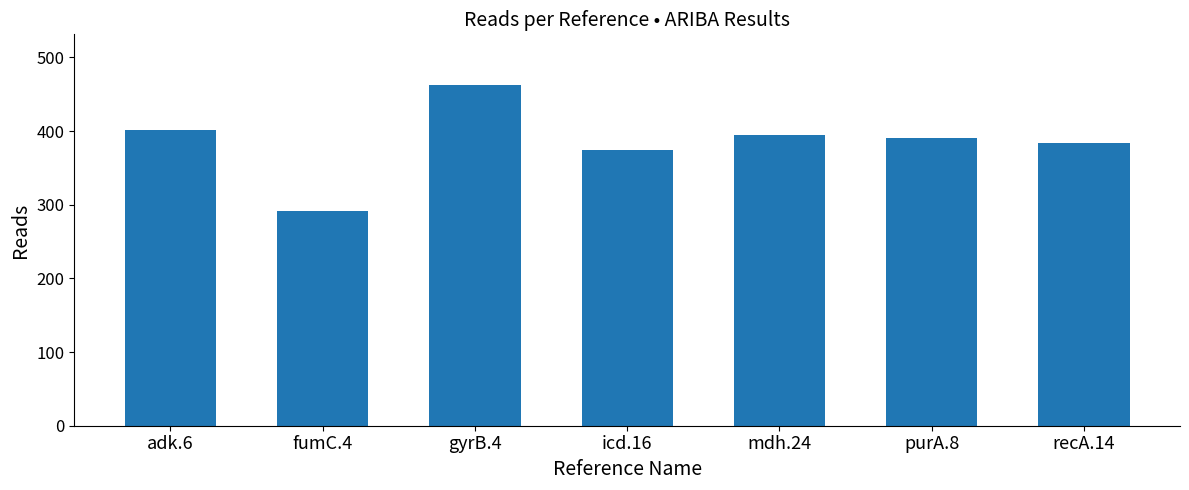

What is the change in value from gyrB.4 to mdh.24?

-68